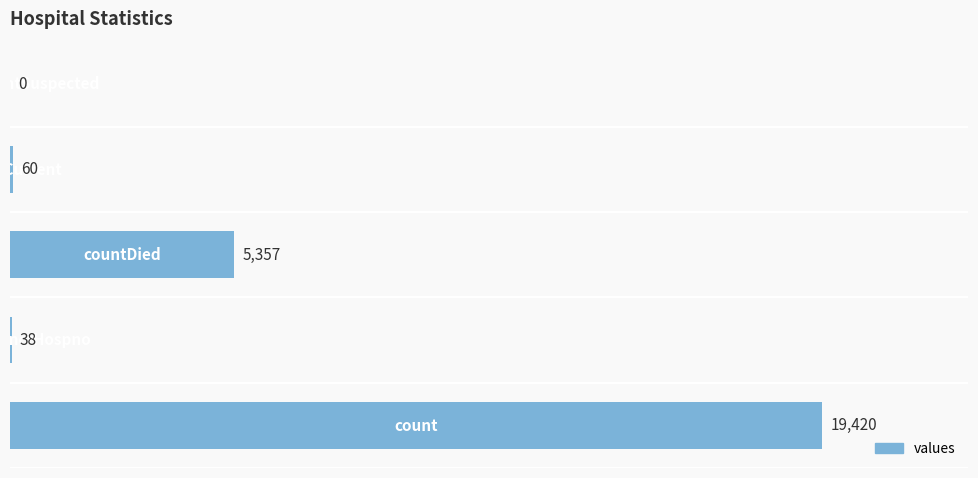

What is the sum of all values?

24875